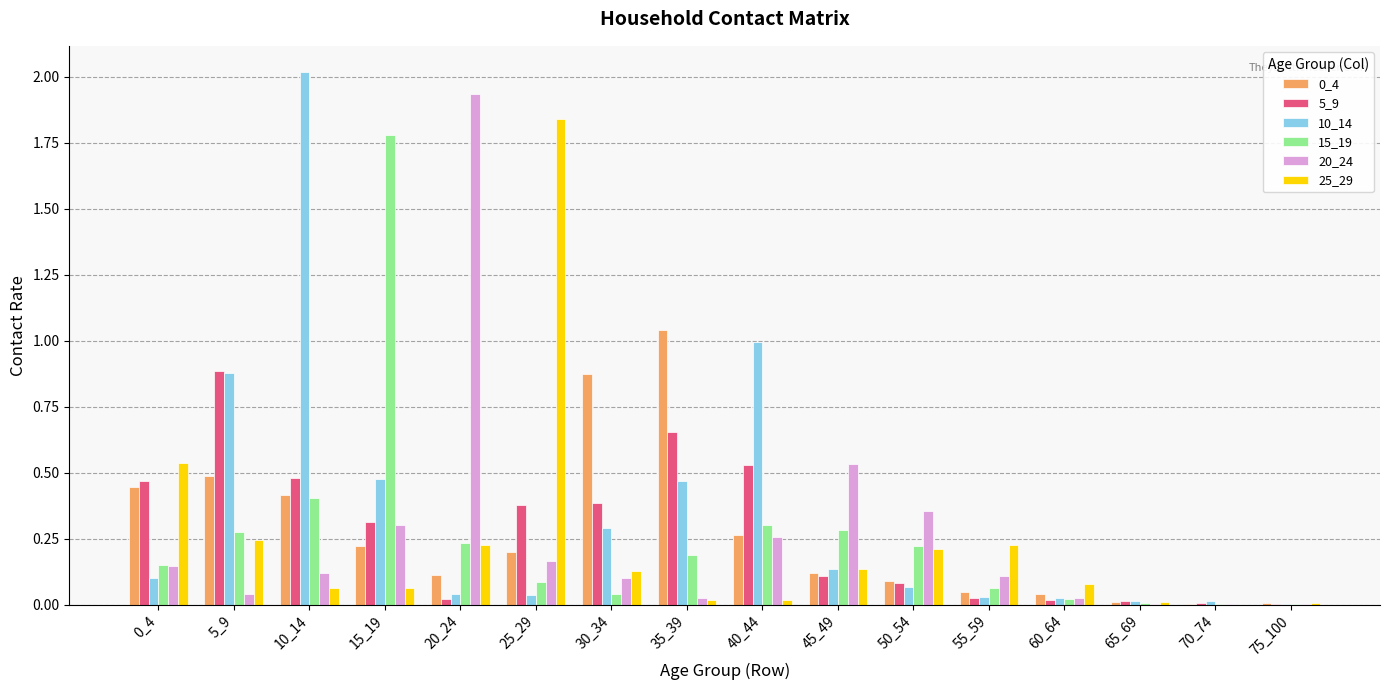

Which series has the widest spread of values?

10_14